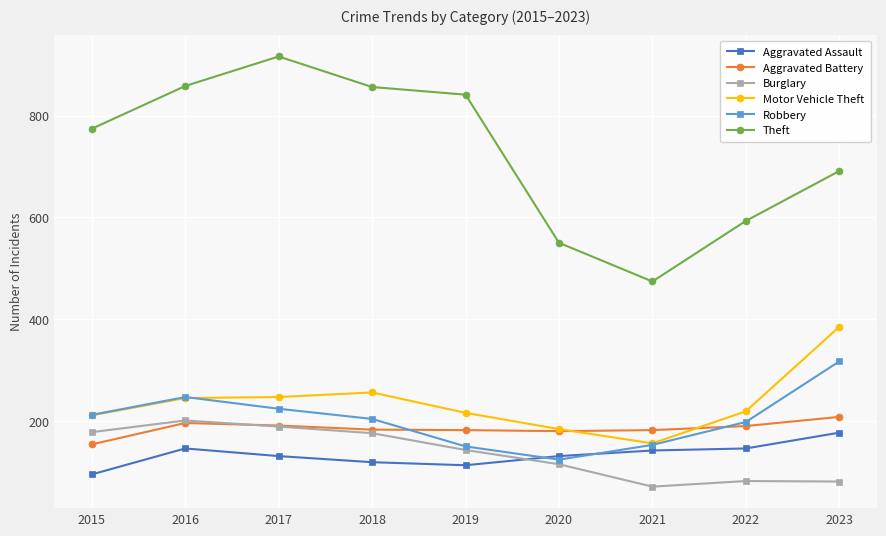

Which category has the highest value in the Robbery series?

2023